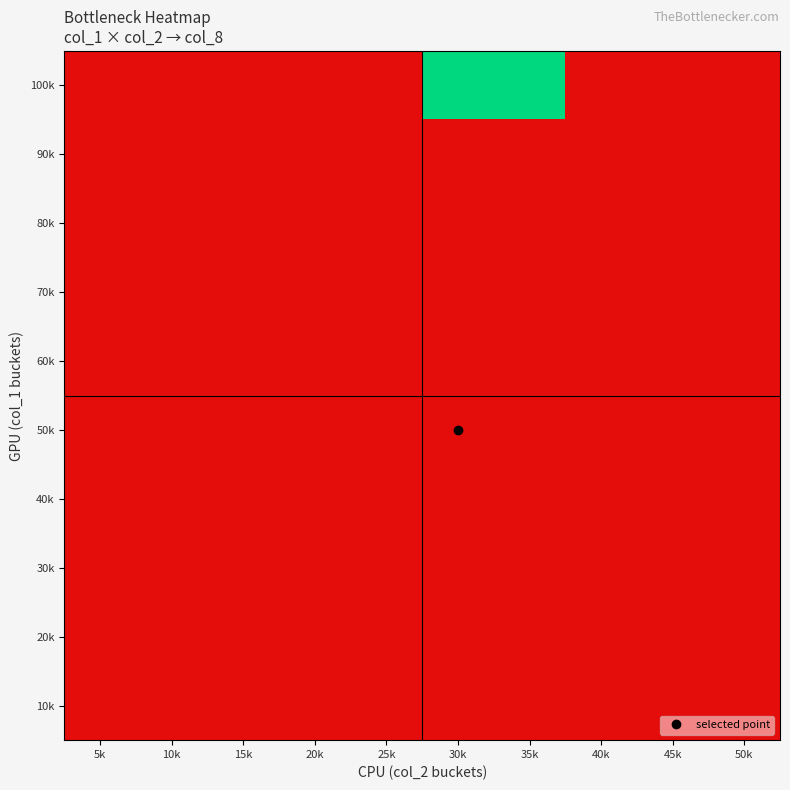

Reading right to left, list all the values displayed in this chart.

100k: 50k=0	45k=0	40k=0	35k=1	30k=1	25k=0	20k=0	15k=0	10k=0	5k=0
90k: 50k=0	45k=0	40k=0	35k=0	30k=0	25k=0	20k=0	15k=0	10k=0	5k=0
80k: 50k=0	45k=0	40k=0	35k=0	30k=0	25k=0	20k=0	15k=0	10k=0	5k=0
70k: 50k=0	45k=0	40k=0	35k=0	30k=0	25k=0	20k=0	15k=0	10k=0	5k=0
60k: 50k=0	45k=0	40k=0	35k=0	30k=0	25k=0	20k=0	15k=0	10k=0	5k=0
50k: 50k=0	45k=0	40k=0	35k=0	30k=0	25k=0	20k=0	15k=0	10k=0	5k=0
40k: 50k=0	45k=0	40k=0	35k=0	30k=0	25k=0	20k=0	15k=0	10k=0	5k=0
30k: 50k=0	45k=0	40k=0	35k=0	30k=0	25k=0	20k=0	15k=0	10k=0	5k=0
20k: 50k=0	45k=0	40k=0	35k=0	30k=0	25k=0	20k=0	15k=0	10k=0	5k=0
10k: 50k=0	45k=0	40k=0	35k=0	30k=0	25k=0	20k=0	15k=0	10k=0	5k=0